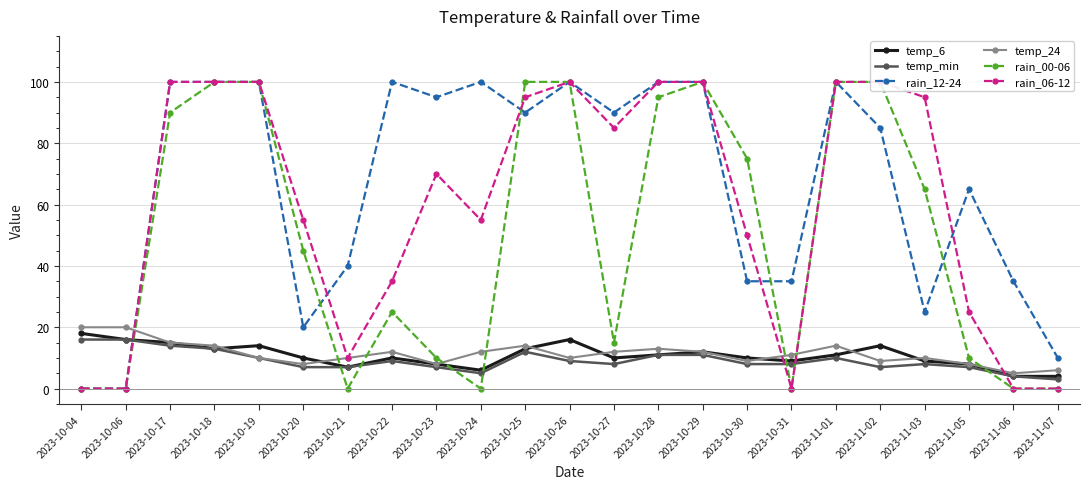

At how many categories does at least one series exceed 6?

23